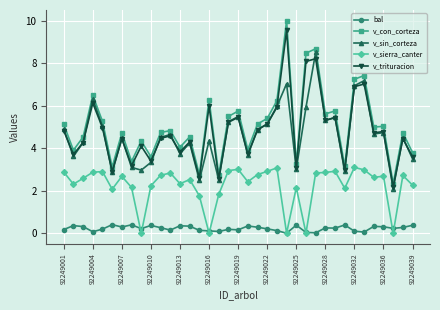

True or false: bal has more than 2 interior local peaks.

True